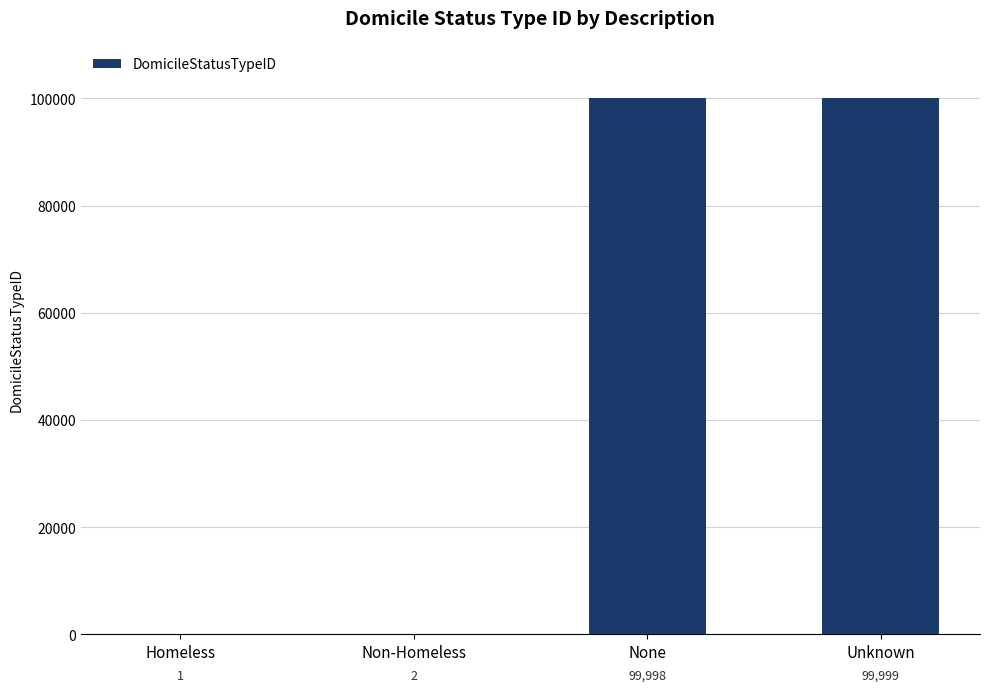

At which category does the chart reach its peak across all series?

Unknown